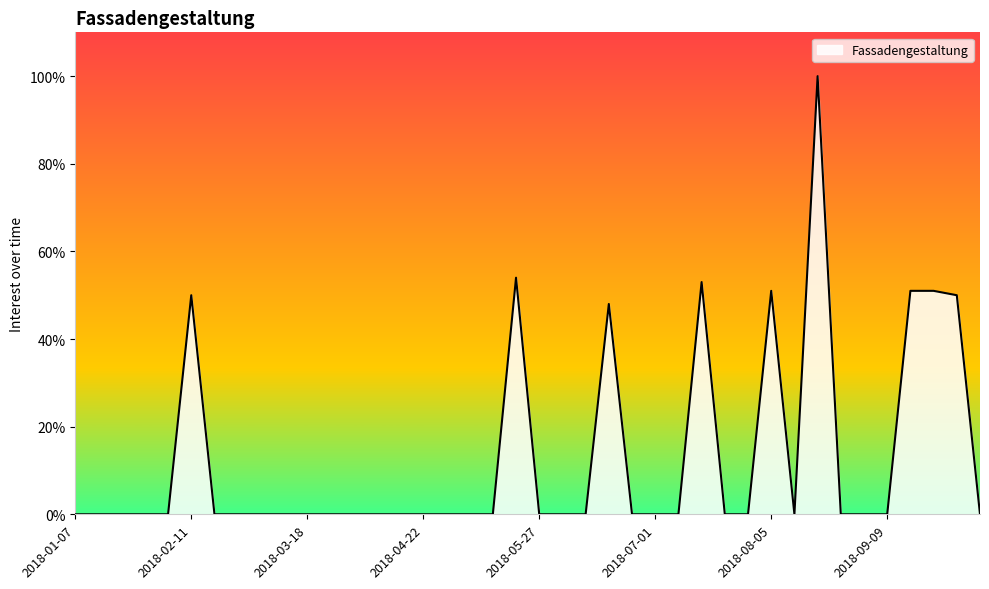

What is the difference between the maximum and minimum values?

100